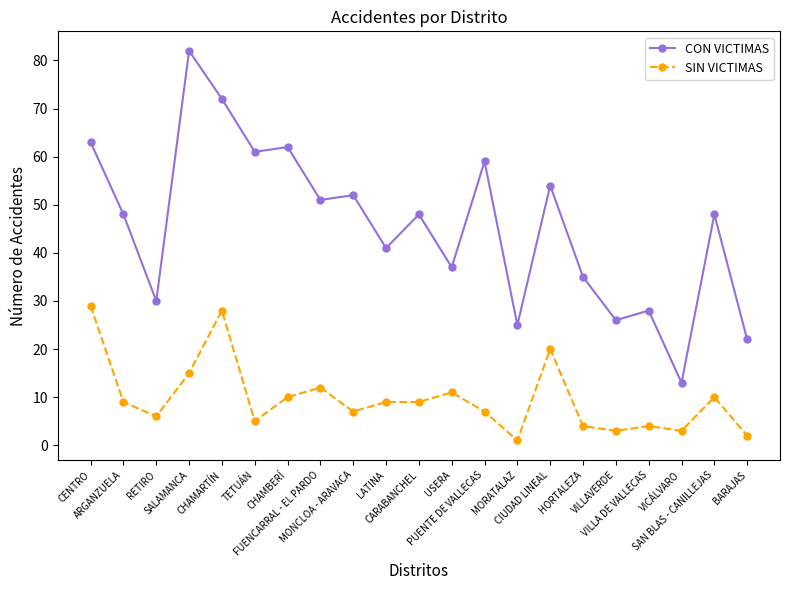

True or false: CON VICTIMAS and SIN VICTIMAS intersect in this chart.

False